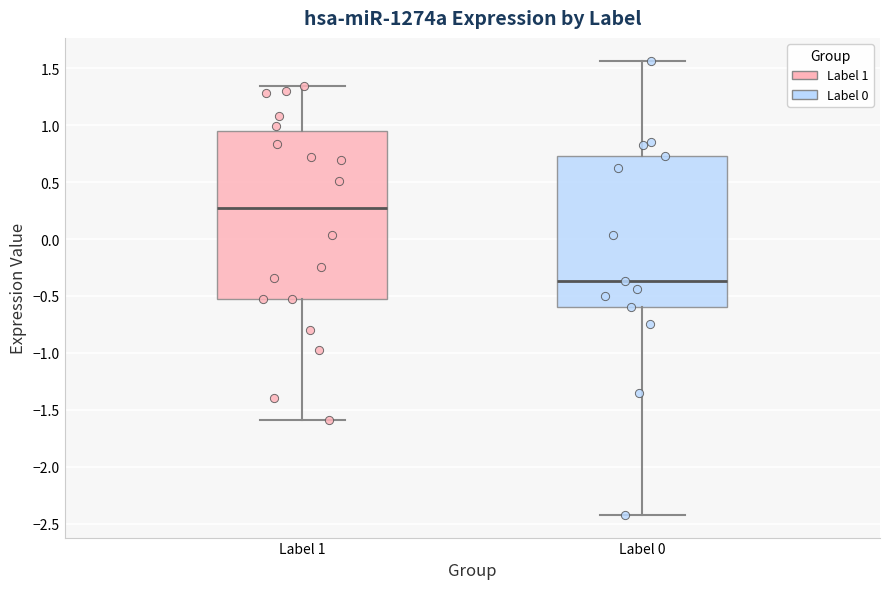

Reading left to right, read every box against the y-axis: the position of its median line, the range the box covers, and the ends of its whiskers. The values are not printed on the chart, so give them approximately, as read against the axis.

Label 1: median 0.30, box -0.55 to 0.95, whiskers -1.60 to 1.35
Label 0: median -0.35, box -0.60 to 0.75, whiskers -2.40 to 1.55